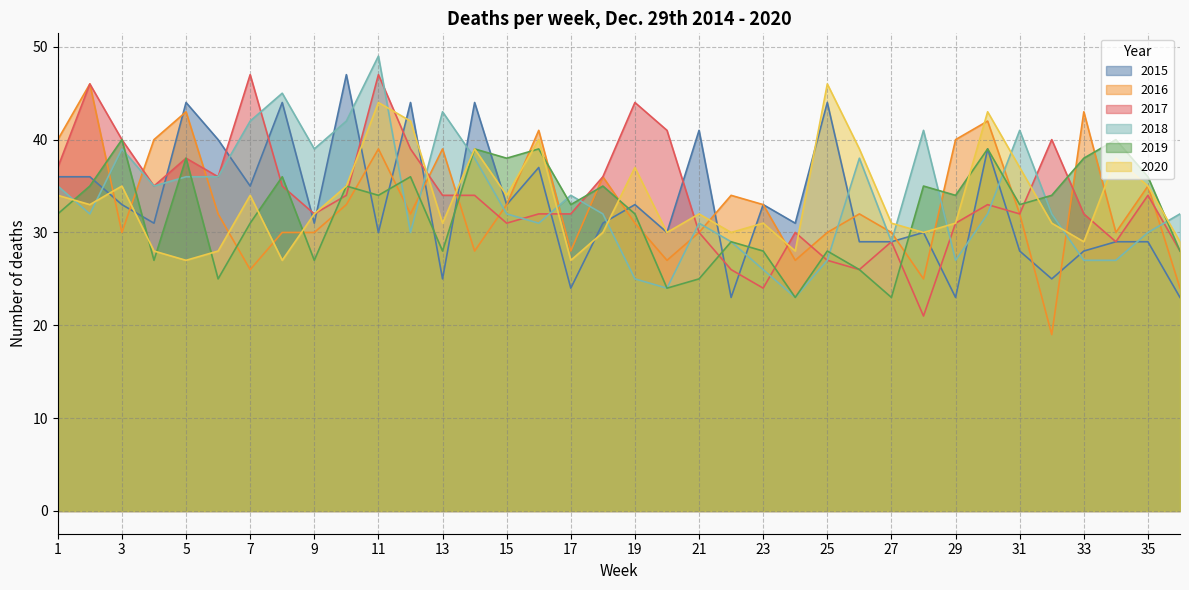

How many intersections are there between 2018 and 2016?

17